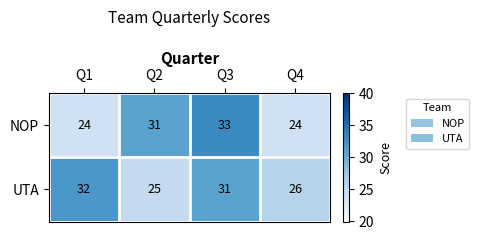

Rank the series at Q1 from lowest to highest value.

NOP, UTA